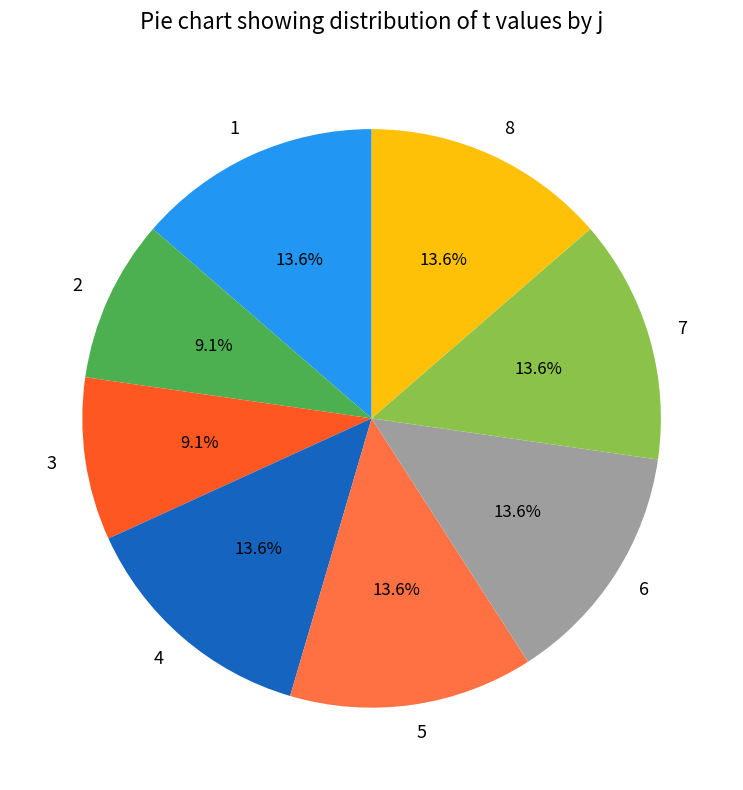

True or false: 5 accounts for 21% of the total.

False